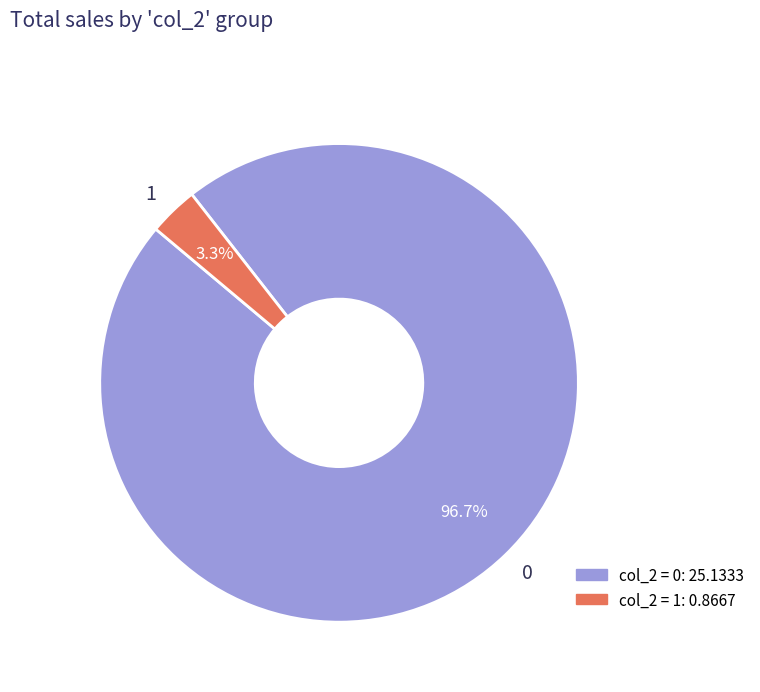

Rank the categories by value from lowest to highest.

1, 0